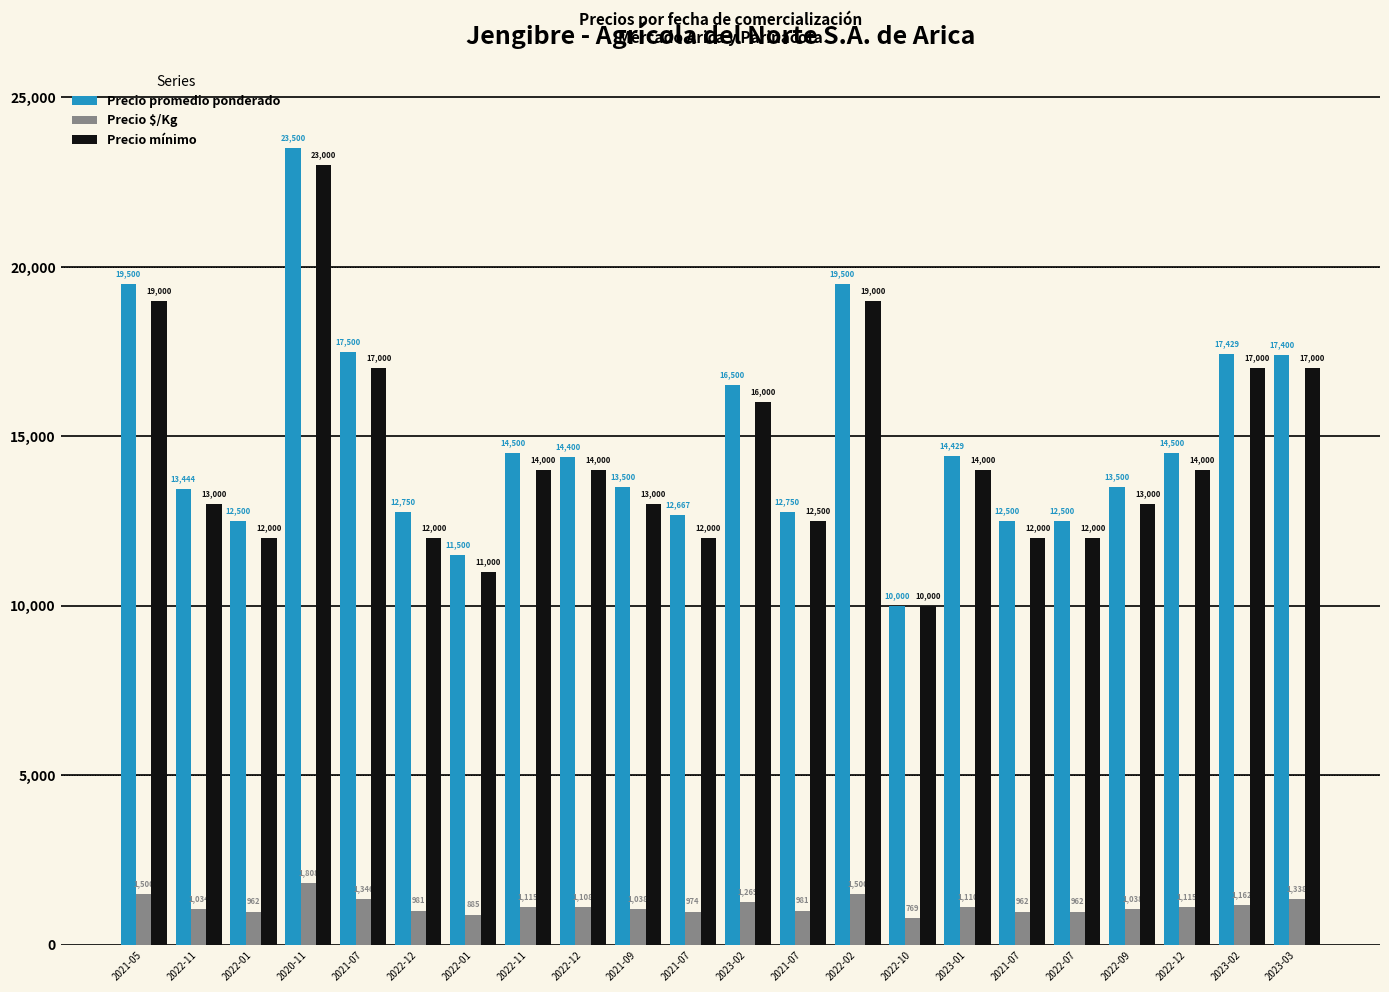

Reading left to right, transcribe all the data shown in this chart.

Precio promedio ponderado: 2021-05=19500	2022-11=13444	2022-01=12500	2020-11=23500	2021-07=17500	2022-12=12750	2022-01=11500	2022-11=14500	2022-12=14400	2021-09=13500	2021-07=12667	2023-02=16500	2021-07=12750	2022-02=19500	2022-10=10000	2023-01=14429	2021-07=12500	2022-07=12500	2022-09=13500	2022-12=14500	2023-02=17429	2023-03=17400
Precio $/Kg: 2021-05=1500	2022-11=1034	2022-01=962	2020-11=1808	2021-07=1346	2022-12=981	2022-01=885	2022-11=1115	2022-12=1108	2021-09=1038	2021-07=974	2023-02=1269	2021-07=981	2022-02=1500	2022-10=769	2023-01=1110	2021-07=962	2022-07=962	2022-09=1038	2022-12=1115	2023-02=1162	2023-03=1338
Precio mínimo: 2021-05=19000	2022-11=13000	2022-01=12000	2020-11=23000	2021-07=17000	2022-12=12000	2022-01=11000	2022-11=14000	2022-12=14000	2021-09=13000	2021-07=12000	2023-02=16000	2021-07=12500	2022-02=19000	2022-10=10000	2023-01=14000	2021-07=12000	2022-07=12000	2022-09=13000	2022-12=14000	2023-02=17000	2023-03=17000